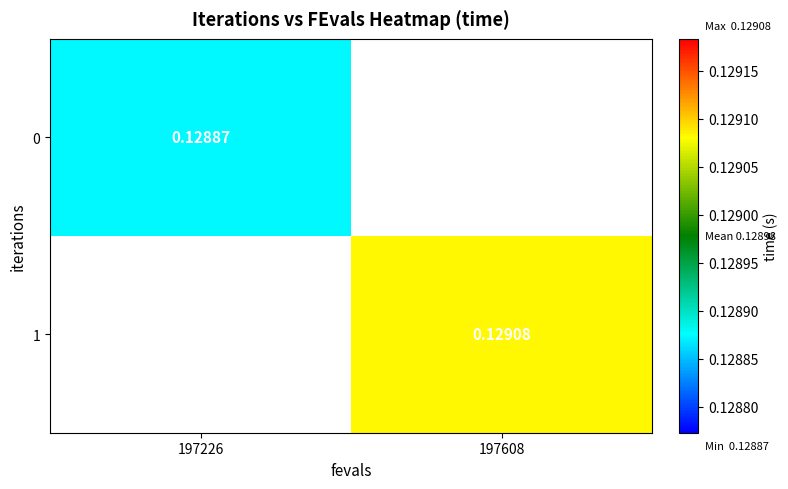

Rank the categories by 0 value from lowest to highest.

197226, 197608